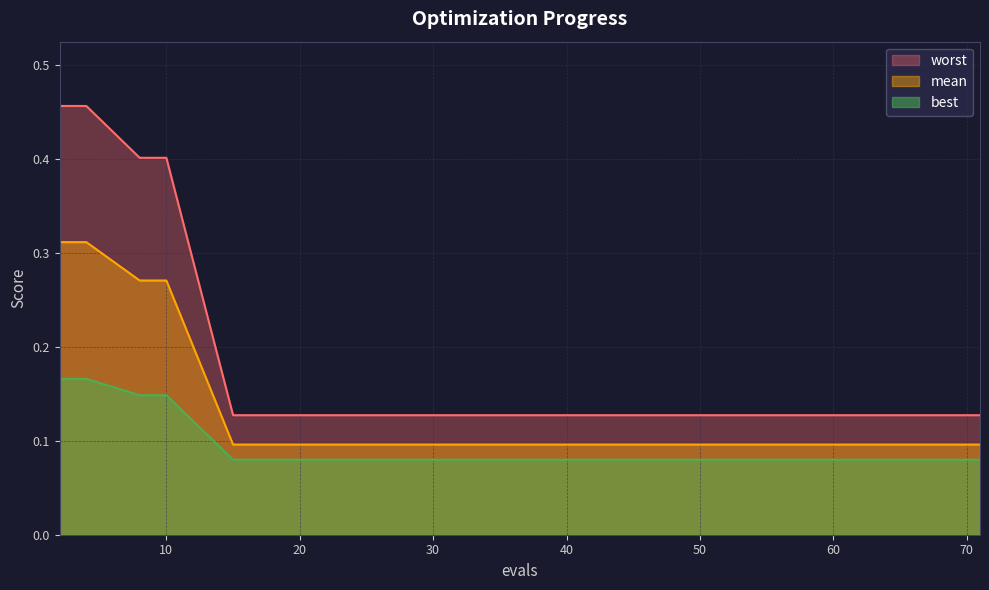

Which series has the largest total across all categories?

worst